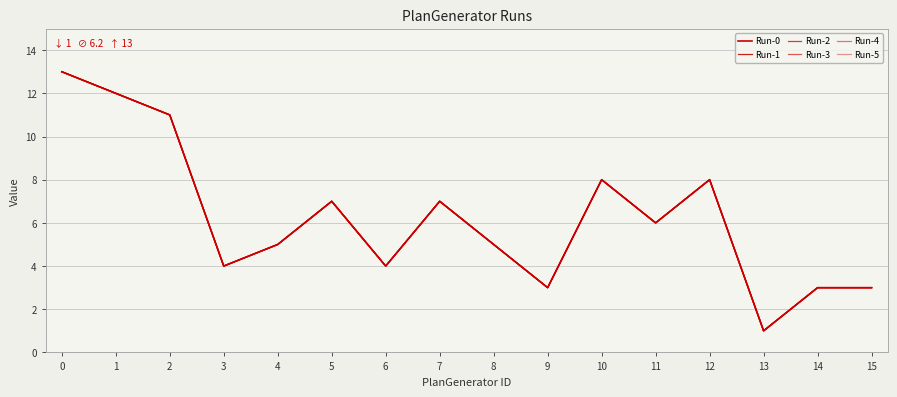

What is the total value across all series at 14?

18